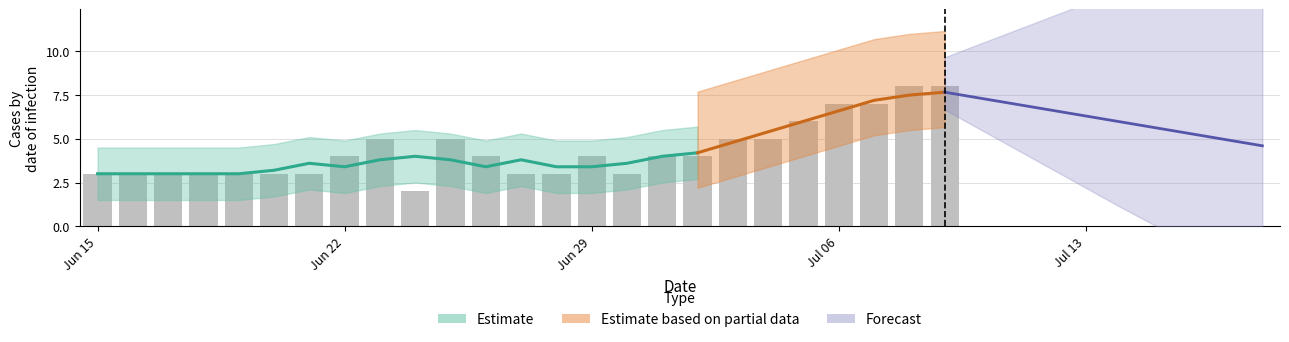

What is the difference between the maximum and minimum values?

6